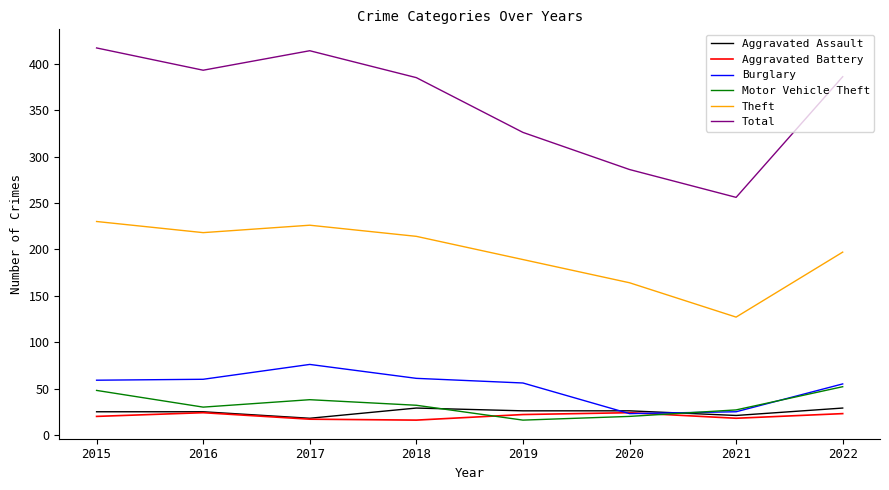

How many series are shown in this chart?

6